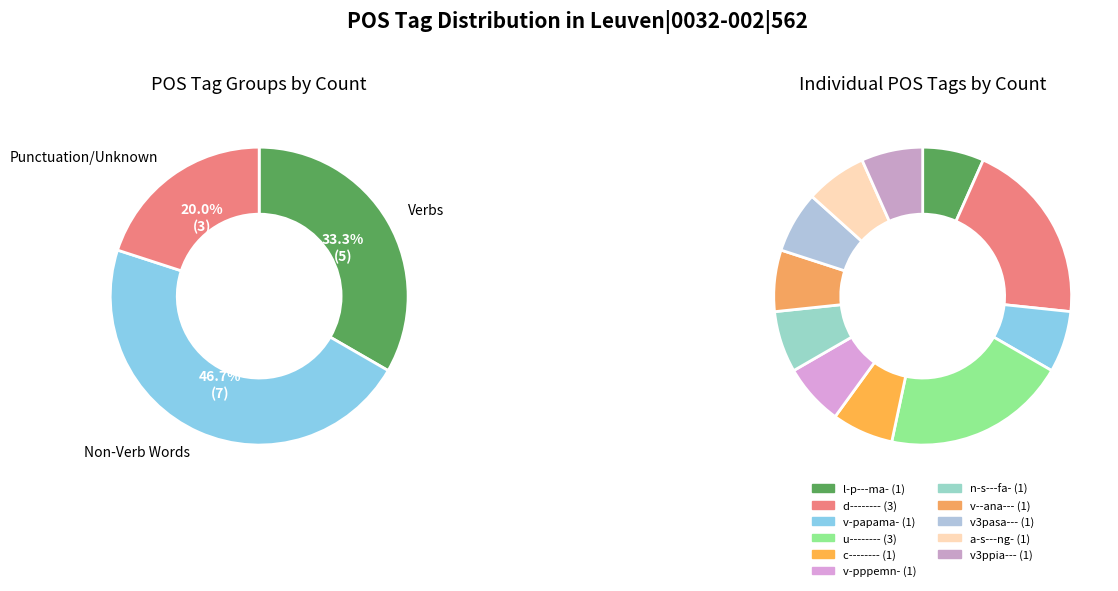

Is there a majority slice in this chart?

No